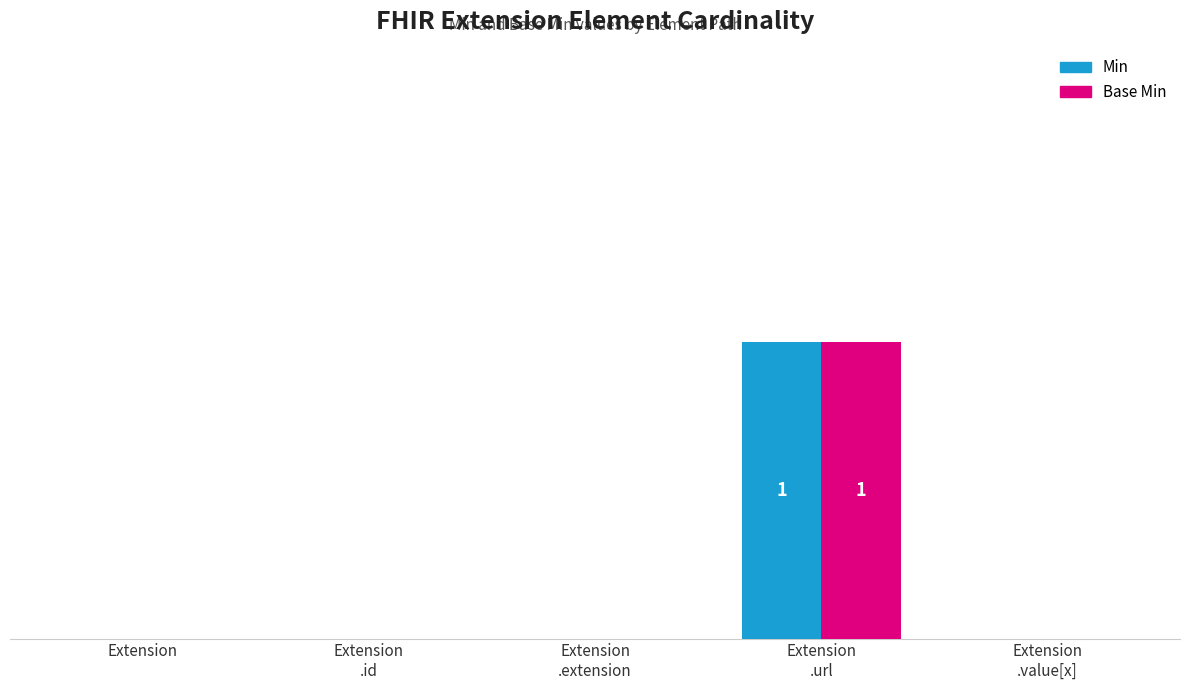

The Base Min series shows 0 at Extension. True or false?

True